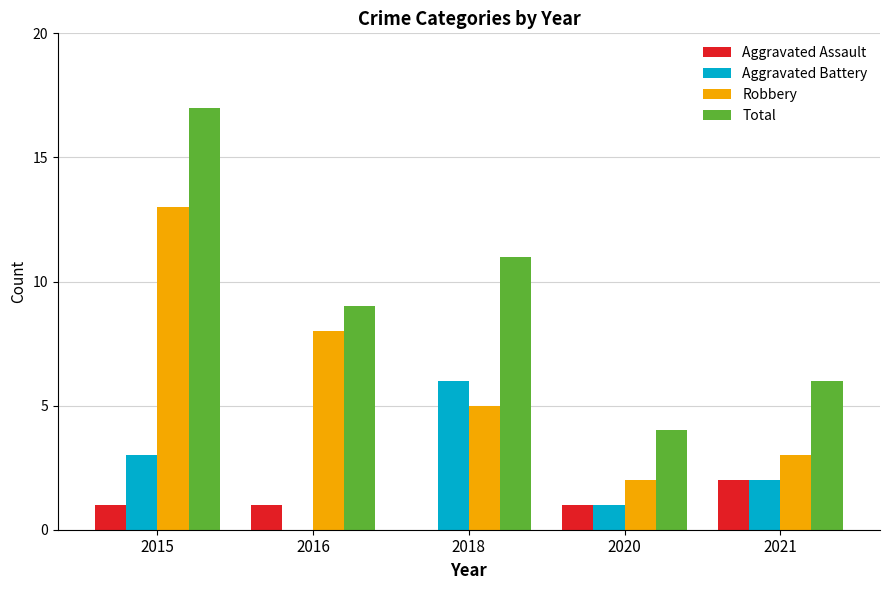

At which category does the chart reach its peak across all series?

2015